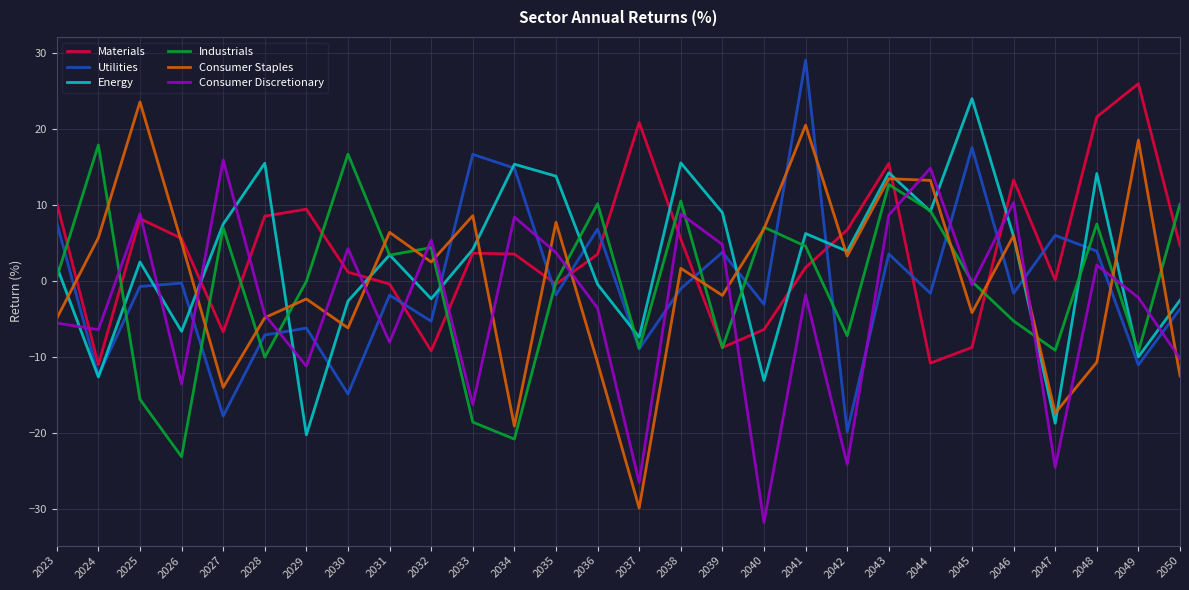

The Industrials series shows 1.3 at 2031. True or false?

False